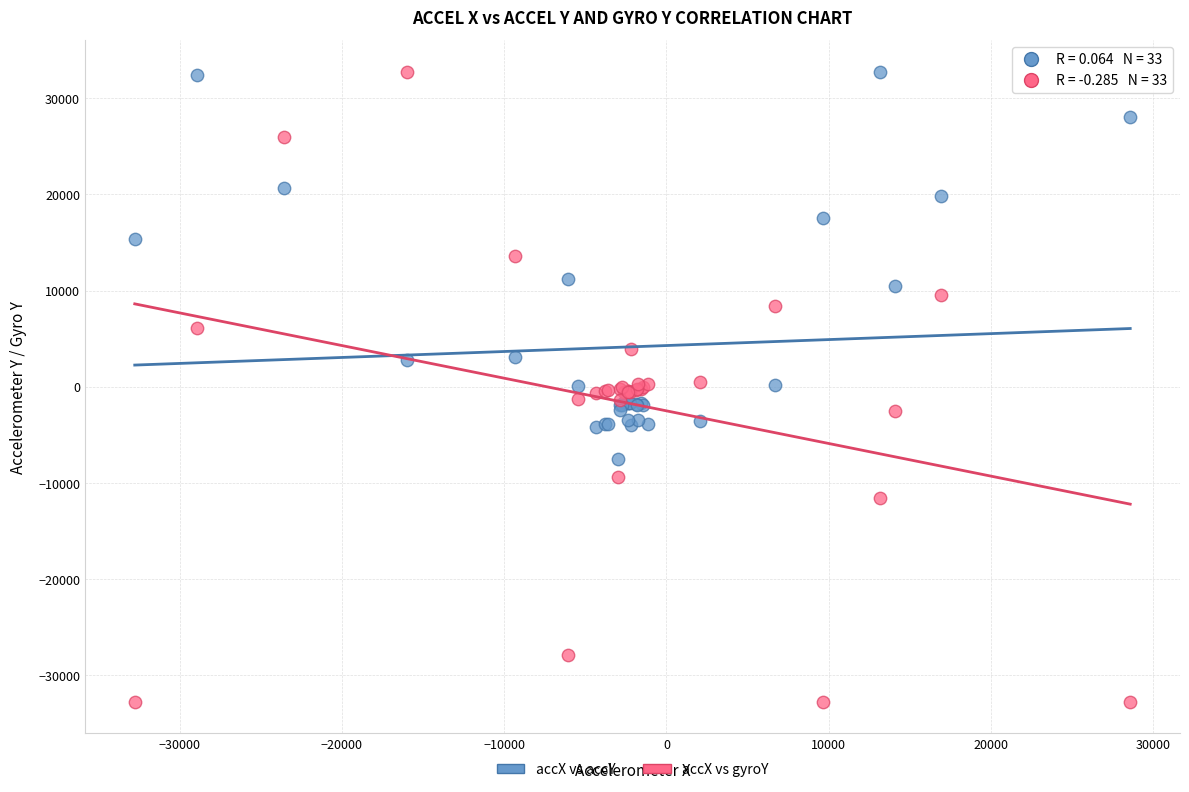

Which series has the widest spread of Y values?

accX vs gyroY